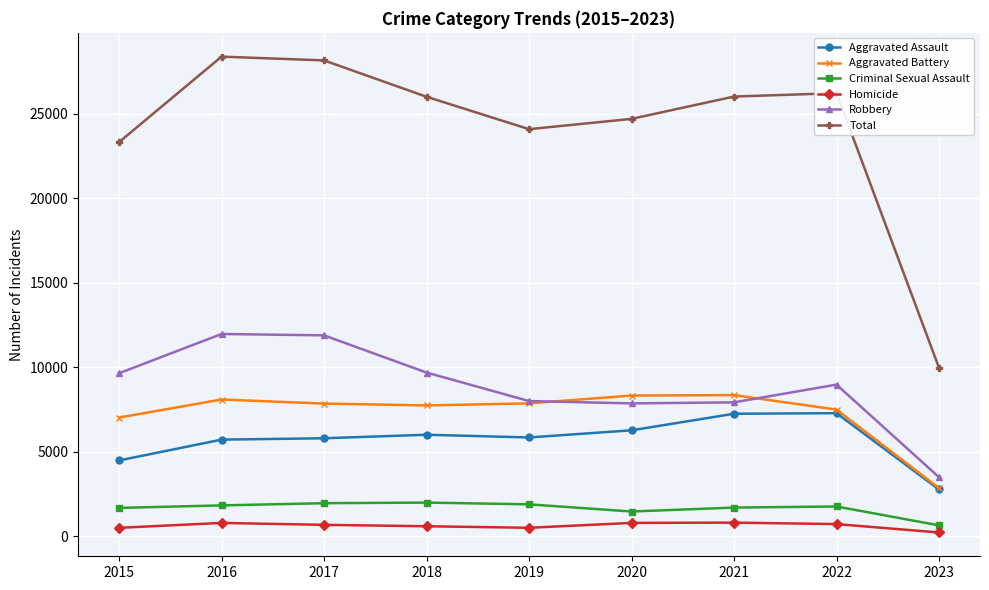

What is the value of the Aggravated Battery point at the 1st from the left?

7018